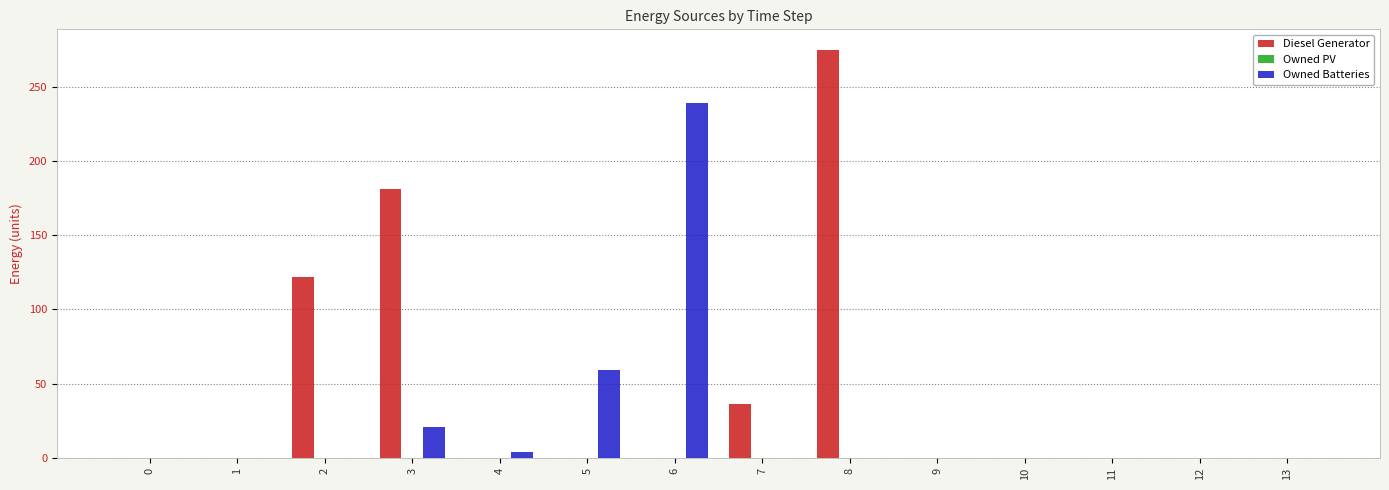

What is the average value of the Owned Batteries series?

23